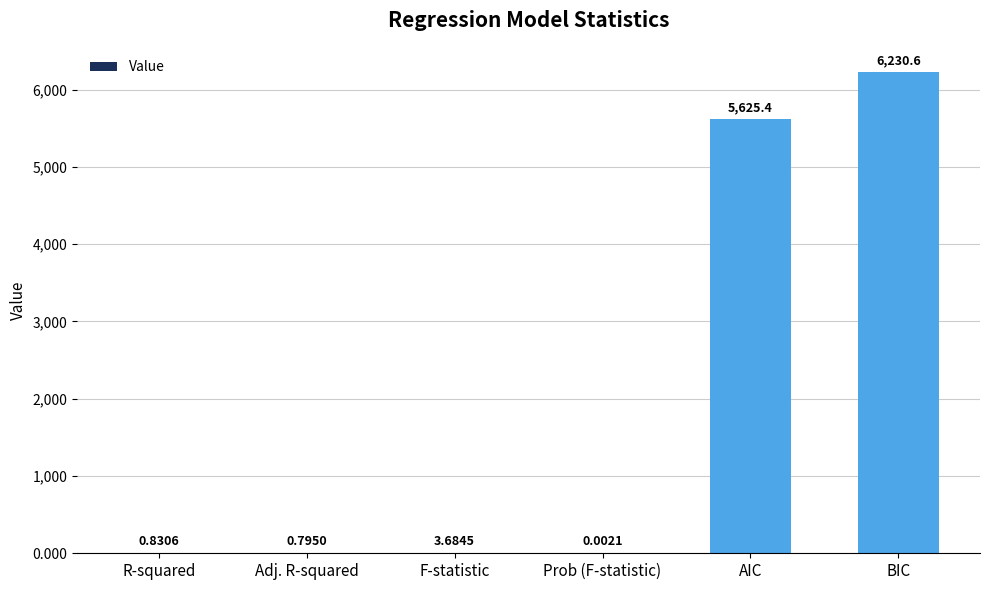

Where is the data nearest to the value 3115?

AIC